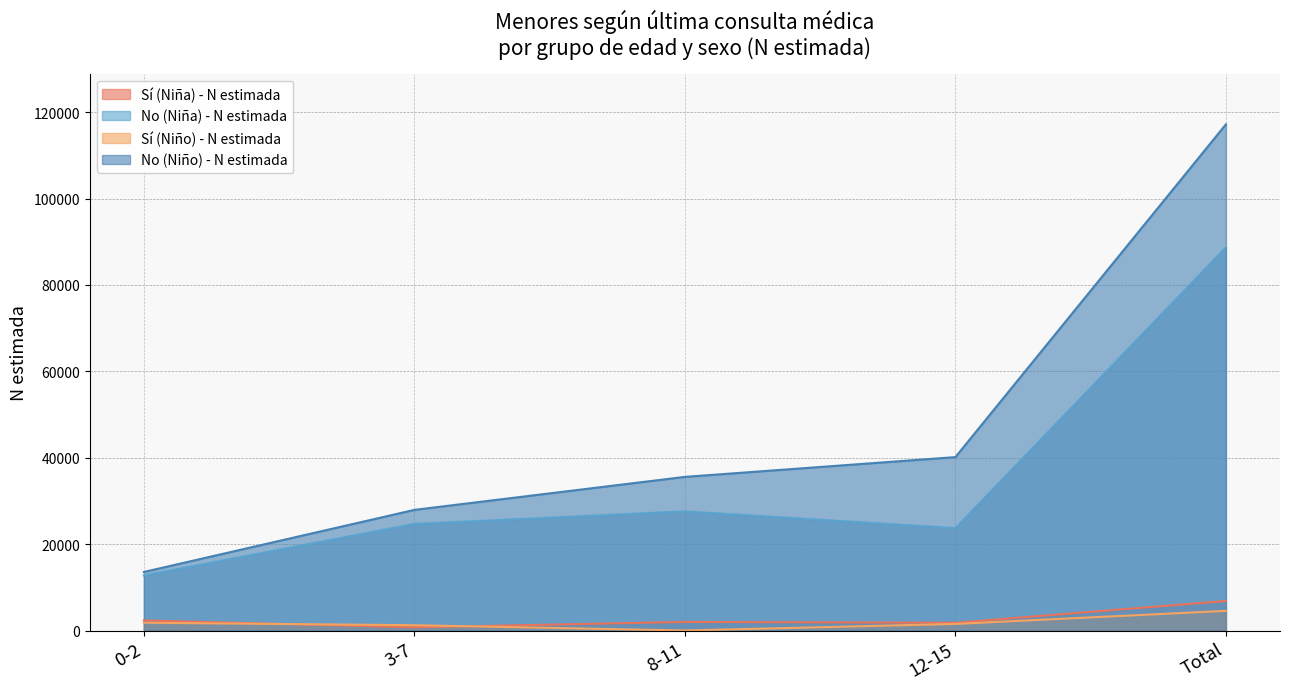

Does the chart display data point markers on the line(s)?

No